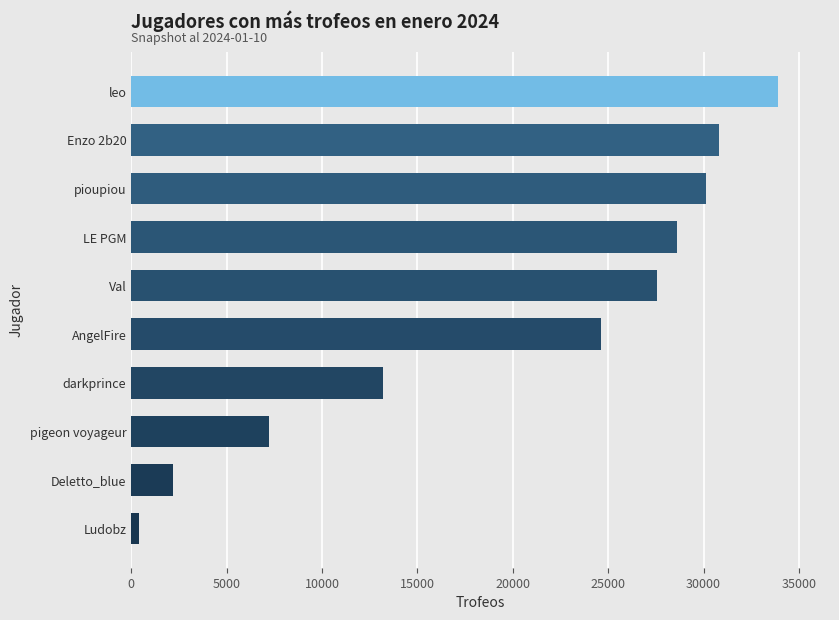

Which label corresponds to the smallest value in the chart?

Ludobz